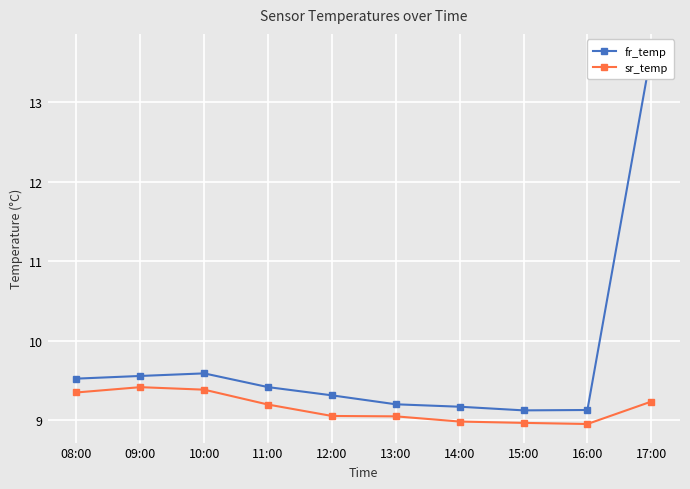

The fr_temp series shows 9.6 at 10:00. True or false?

True